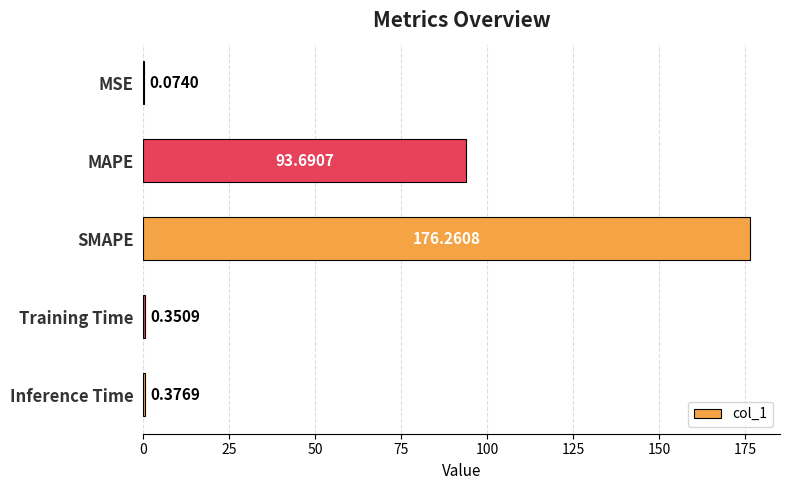

At which label is the value closest to 88?

MAPE